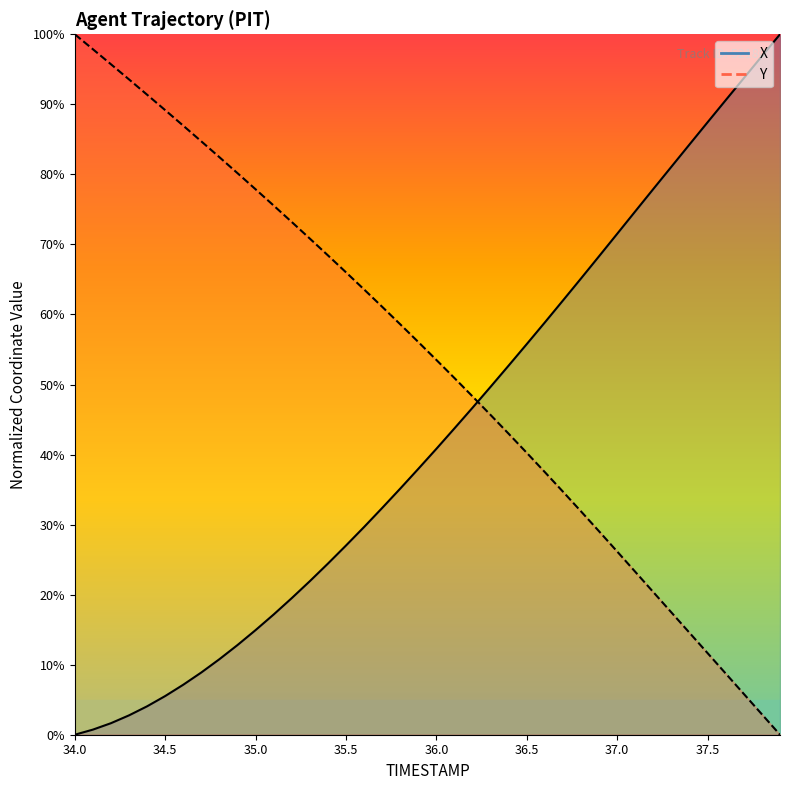

Between 35.5 and 35.8, which series saw the biggest shift?

X